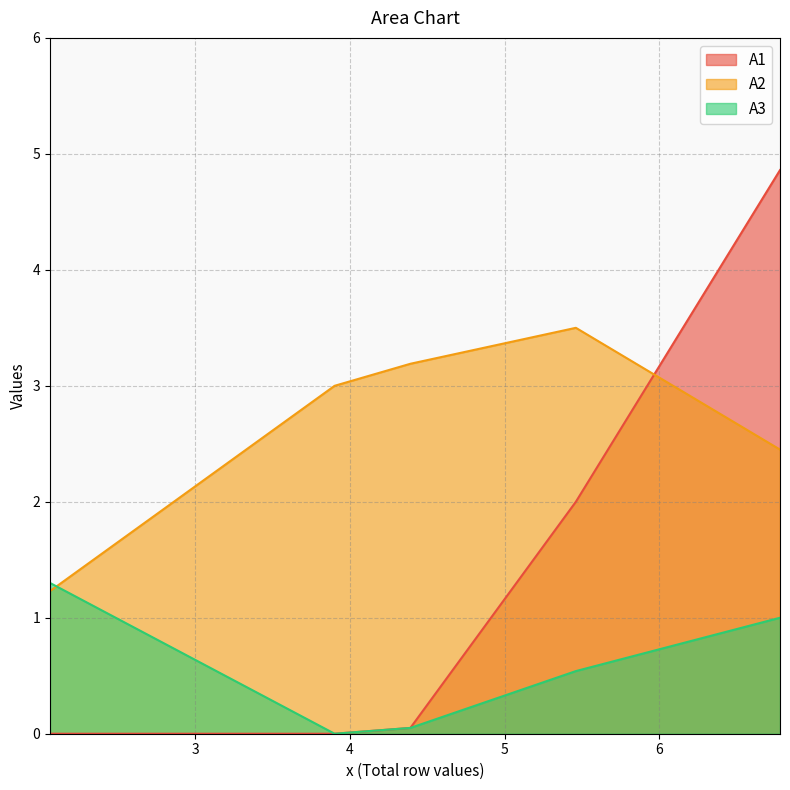

How many times do A3 and A2 cross each other?

1